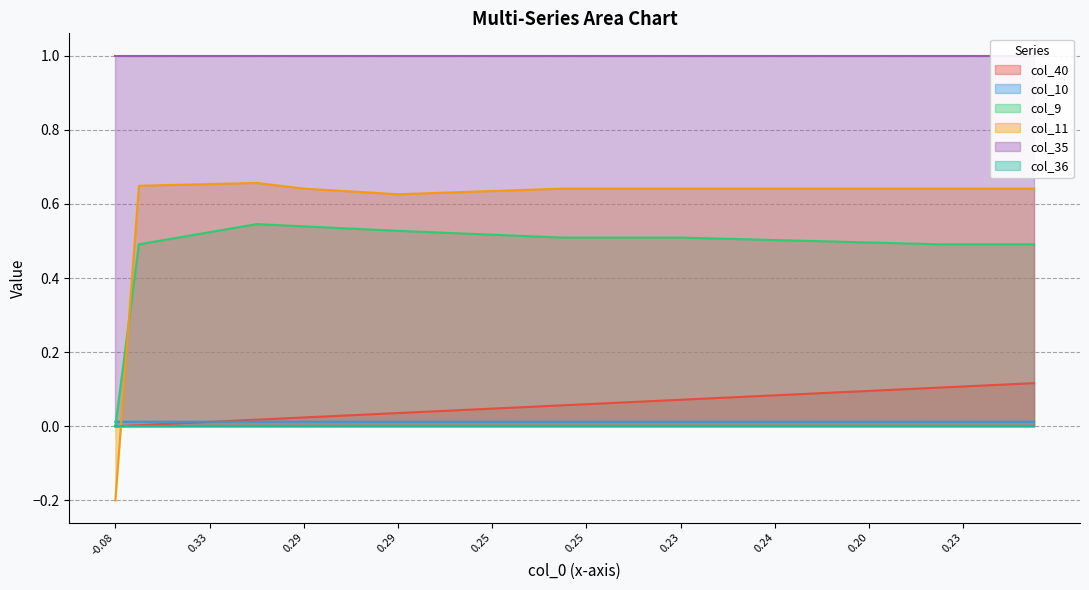

Is the value of col_11 at 35 greater than the value of col_40 at 37?

Yes